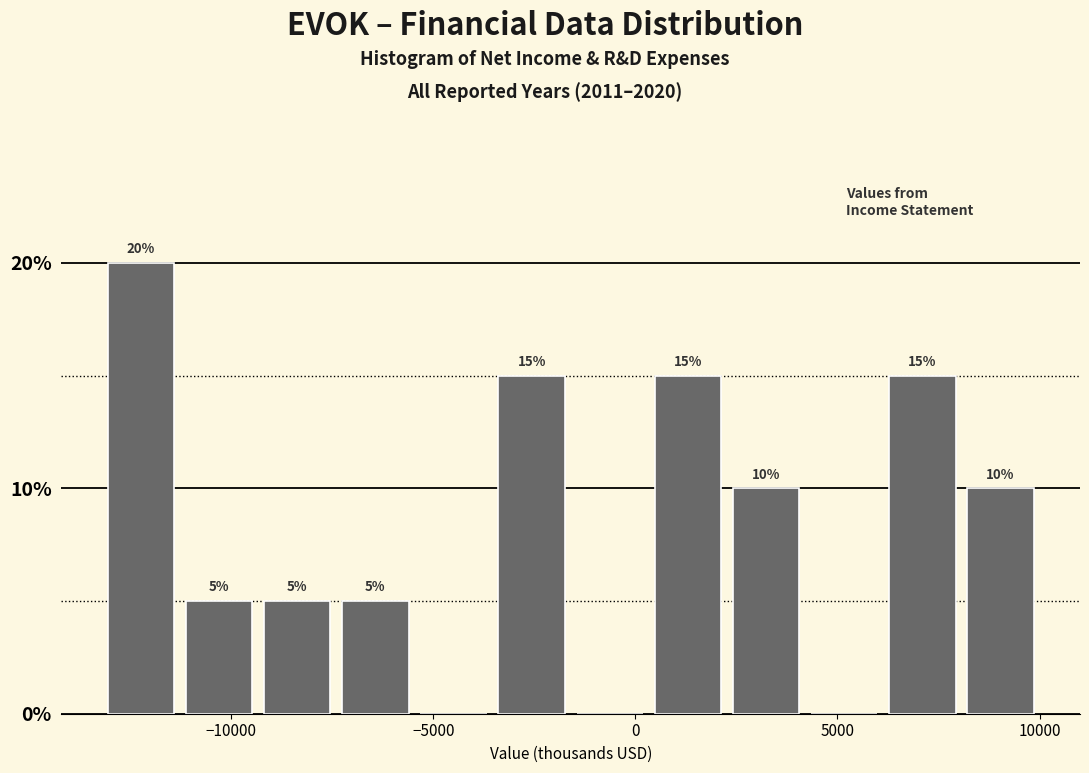

Around what value on the x-axis is the tallest bar? Give the approximate position of its centre, as read against the axis.

-12000